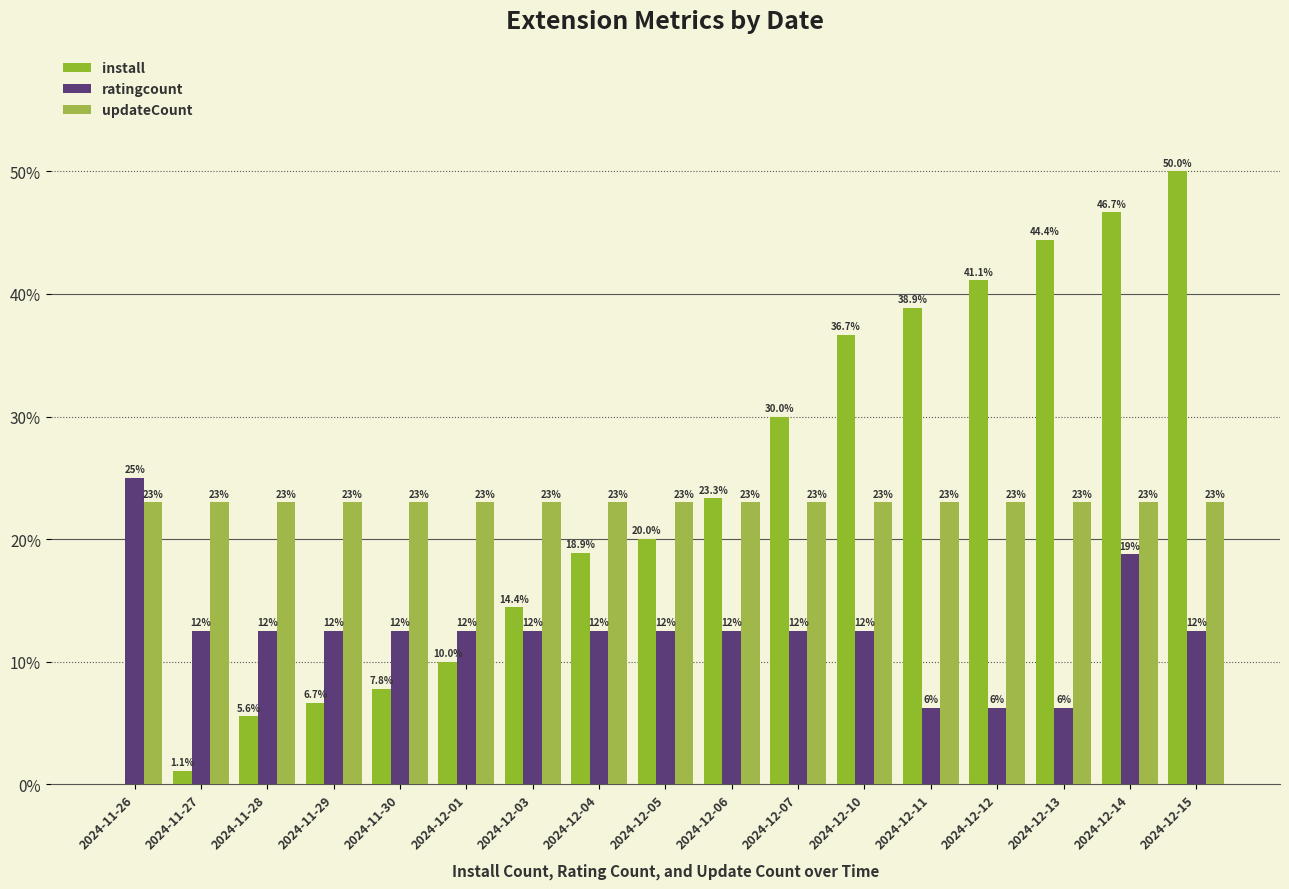

Which series has the widest spread of values?

install